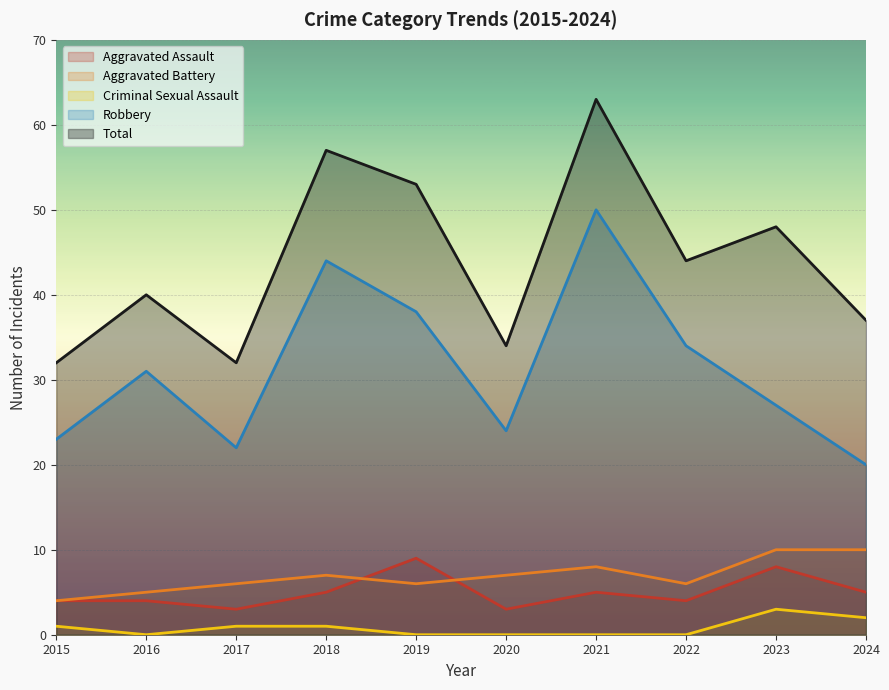

What is the sum of all Aggravated Assault values?

50